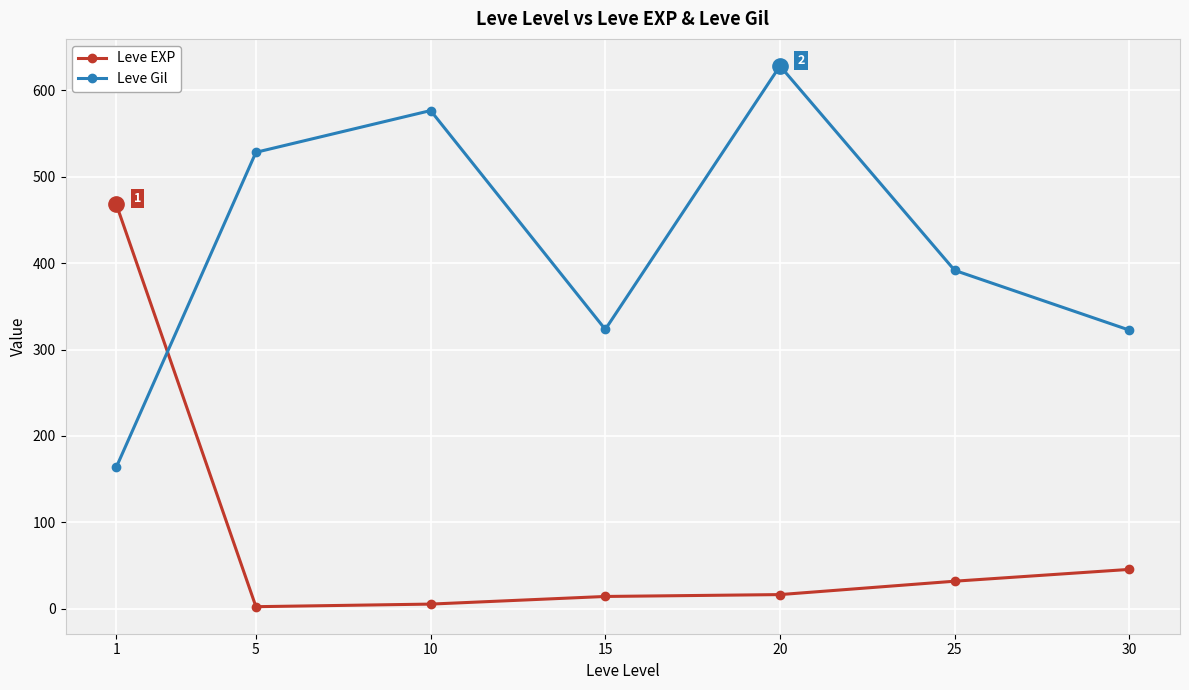

What is the value of the Leve Gil point at the 1st from the left?

163.5